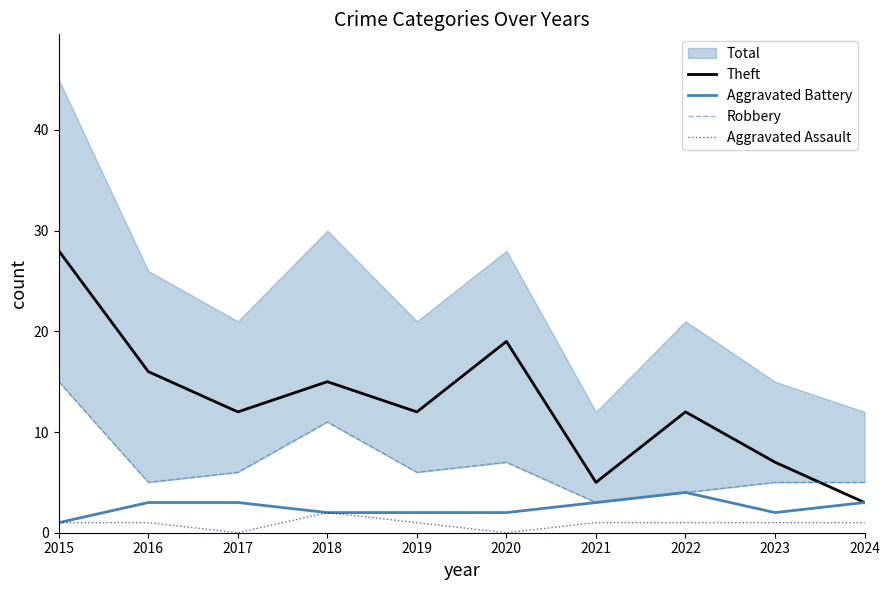

The Aggravated Battery series shows 3 at 2016. True or false?

True